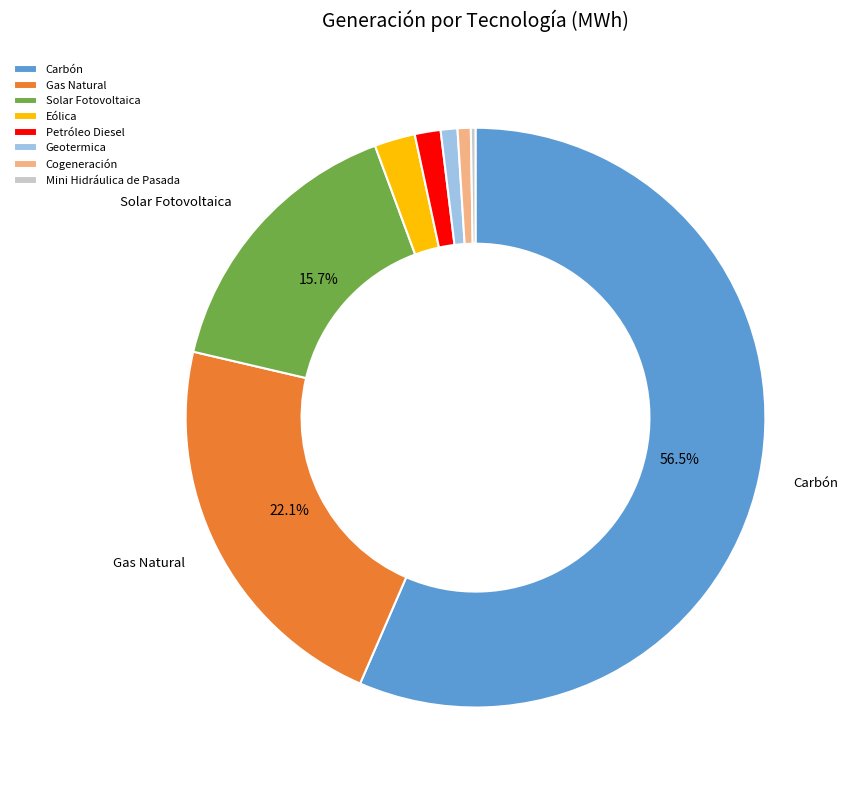

Which category has the biggest portion of the pie?

Carbón